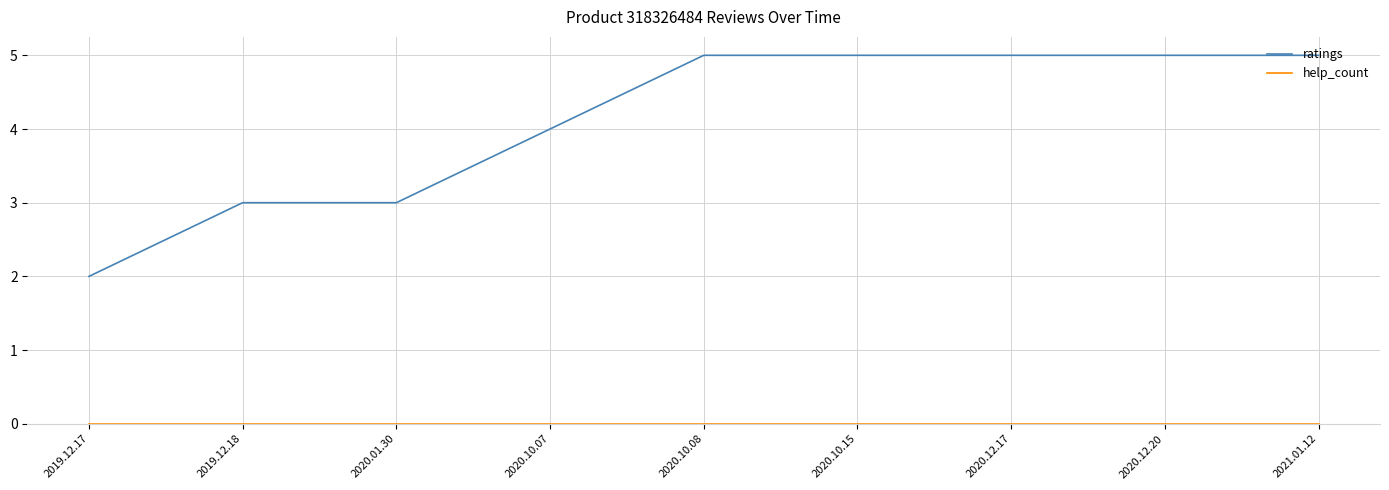

How many distinct data groups are displayed?

2